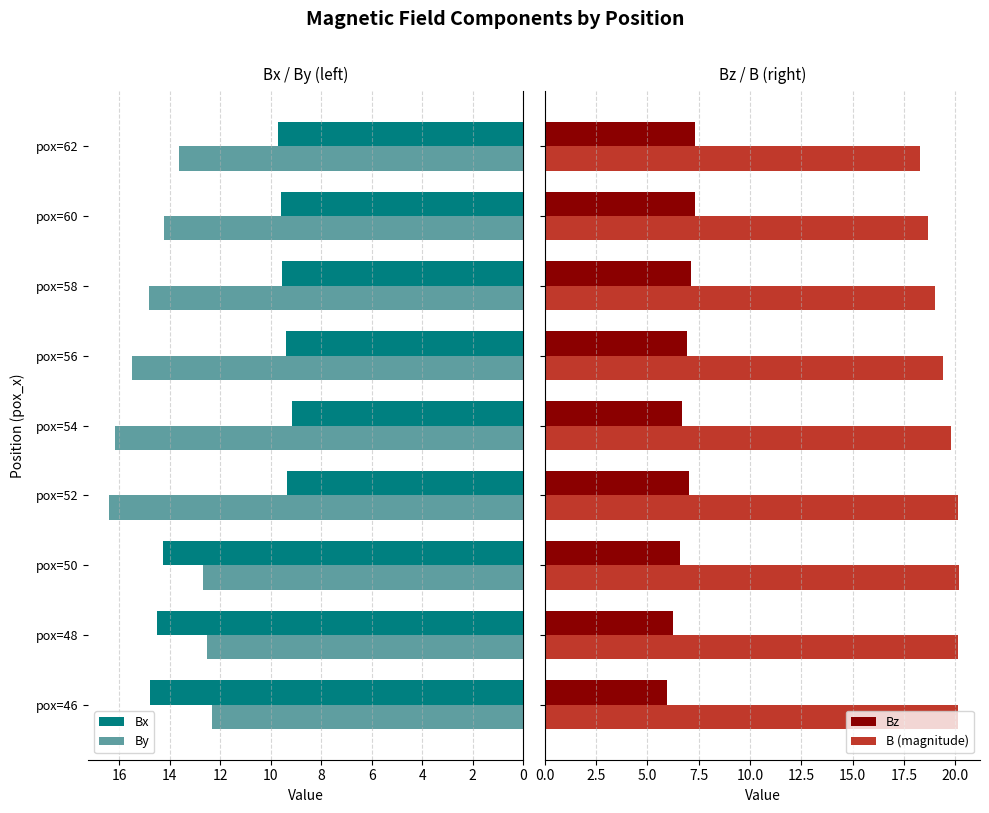

Which series has the largest range (max minus min)?

Bx